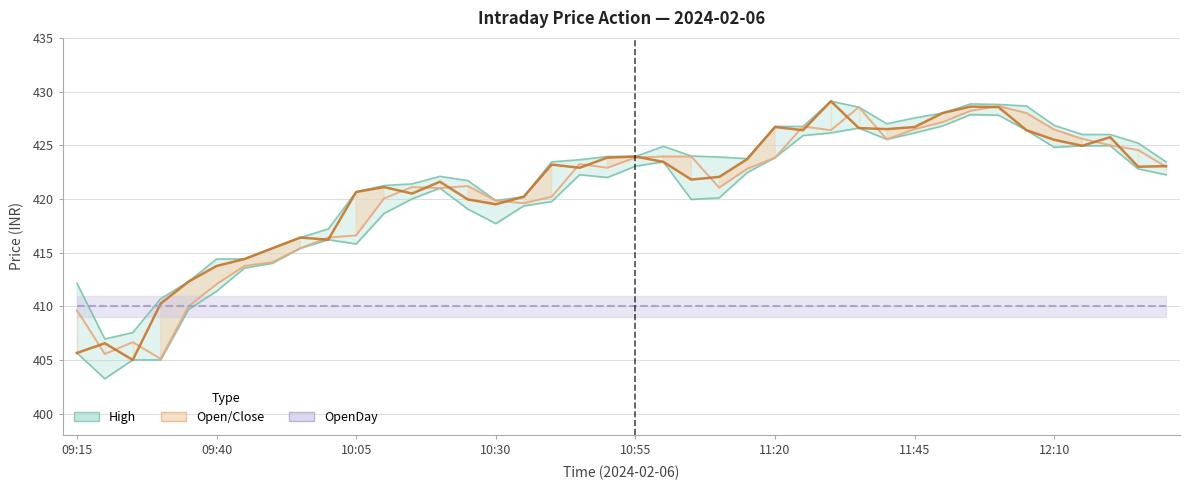

What is the sum of all Low values?

16786.5